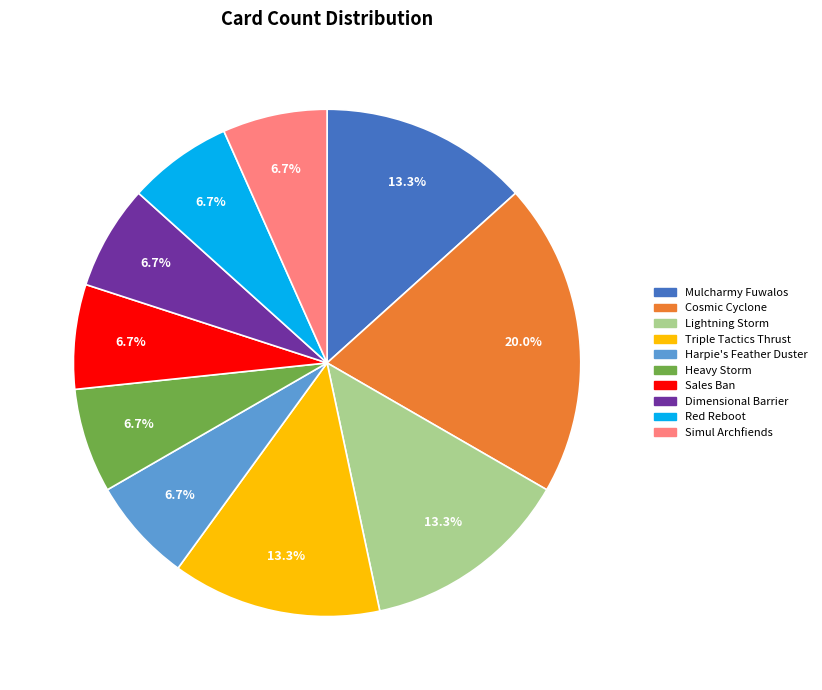

How much of the chart is everything except Red Reboot?

93.3%